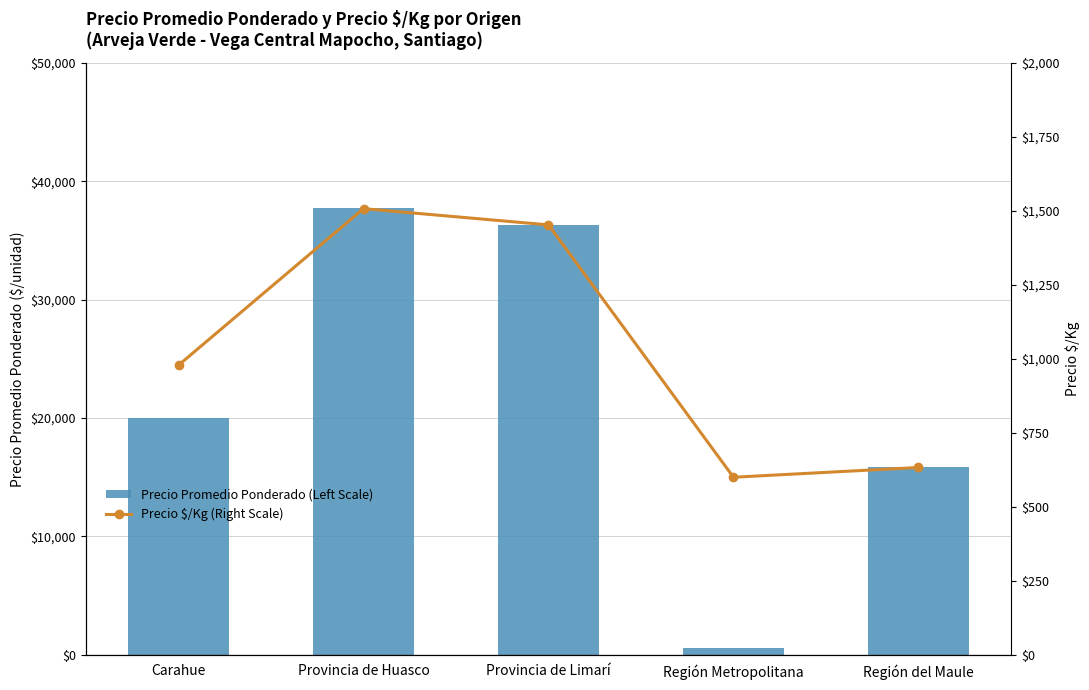

The Precio $/Kg (Right Scale) series shows 2435 at Provincia de Limarí. True or false?

False